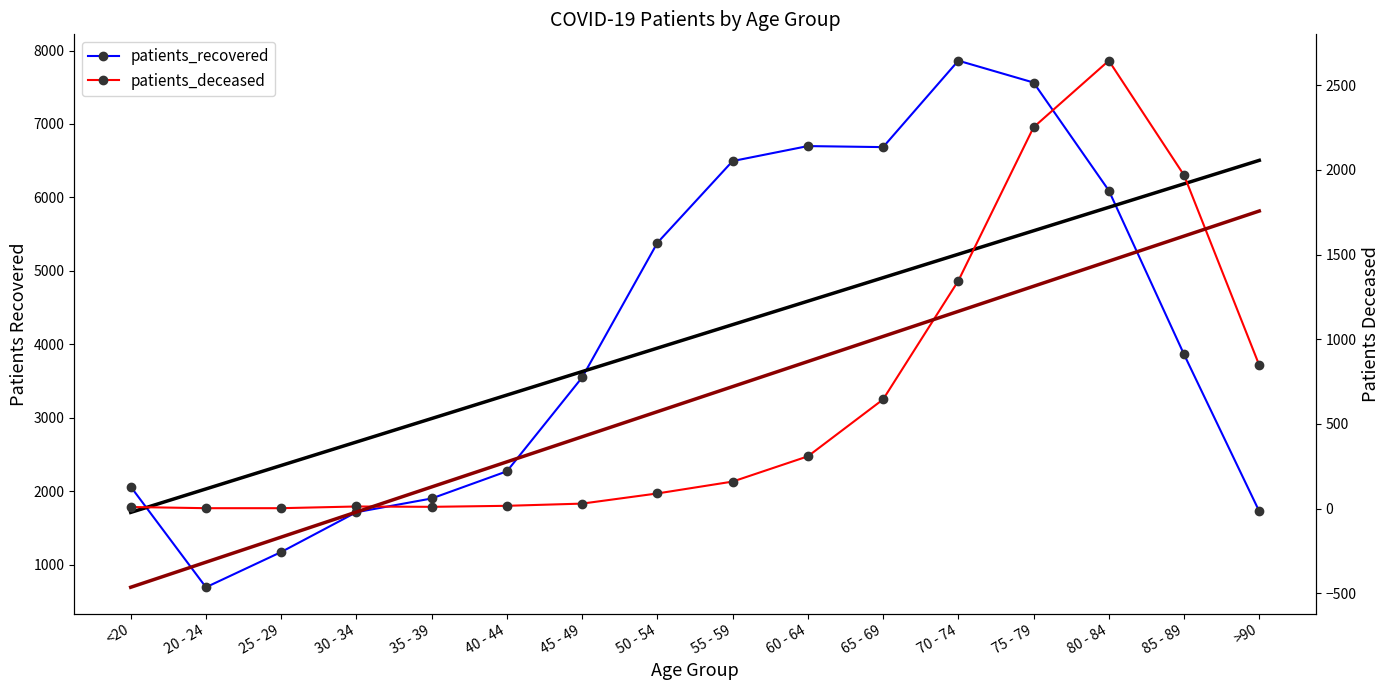

At which category is the sum across all series the highest?

75 - 79